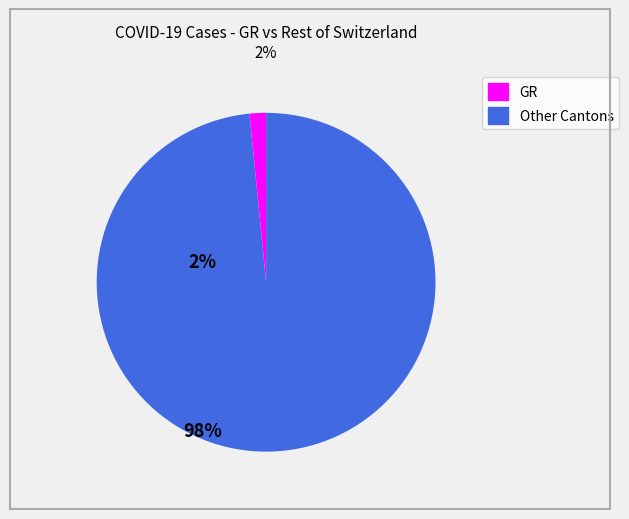

Is there a majority slice in this chart?

Yes